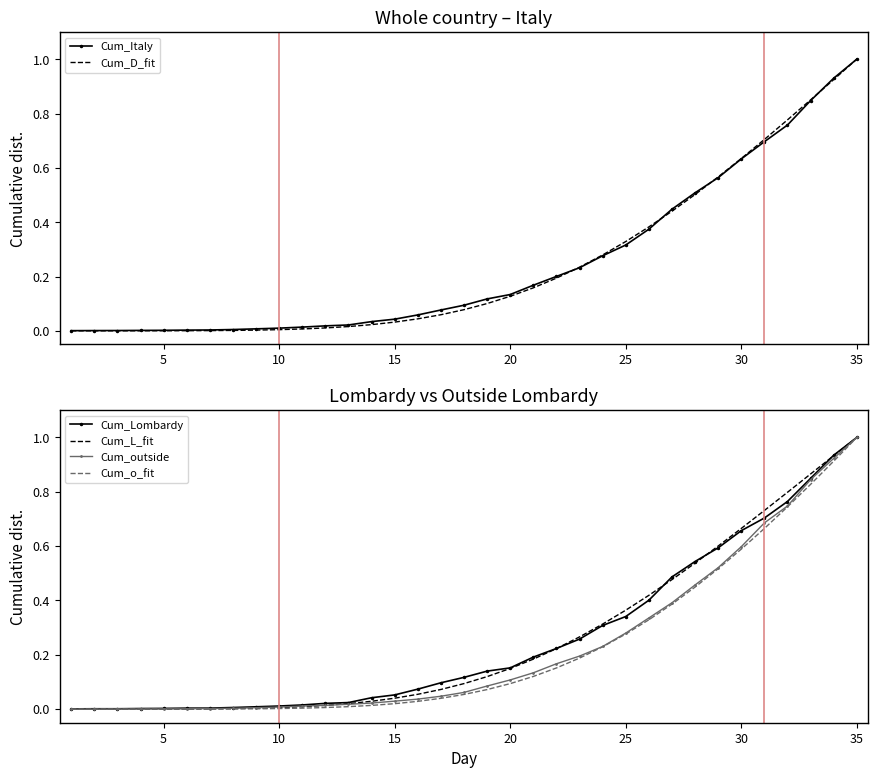

What are all the series names shown in the legend?

Cum_Italy, Cum_D_fit, Cum_Lombardy, Cum_L_fit, Cum_outside, Cum_o_fit